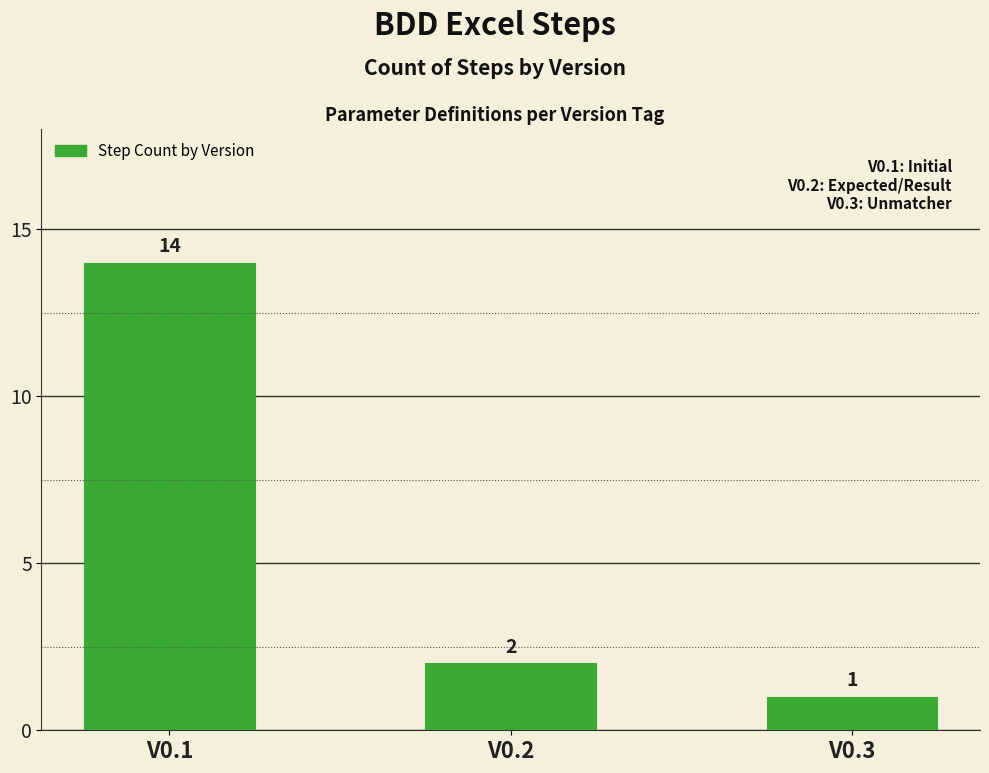

True or false: the data shows 2 at V0.2.

True